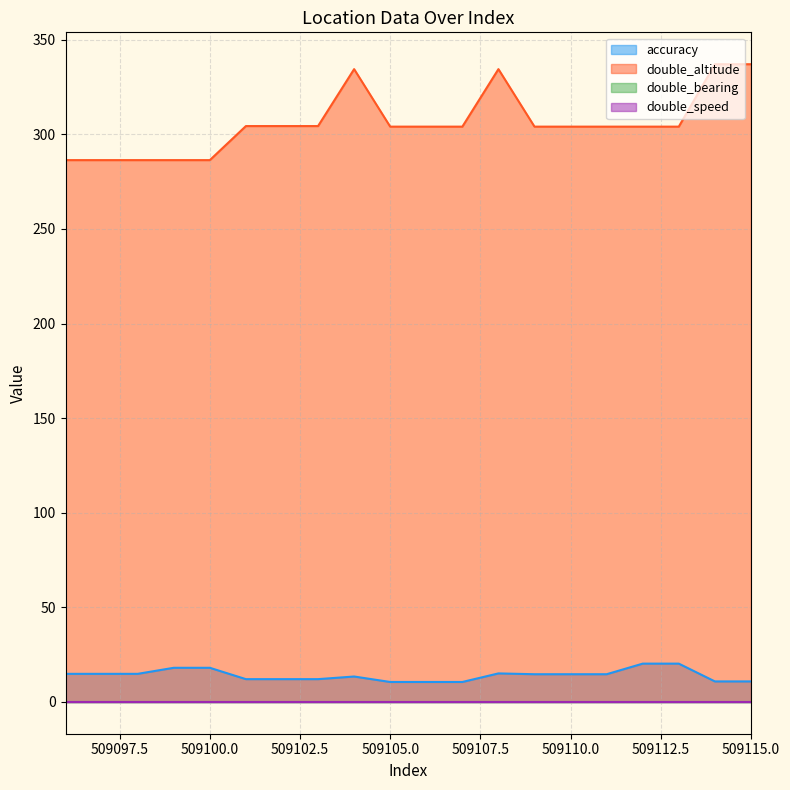

True or false: accuracy has a value of 20.2 at 509112.

True